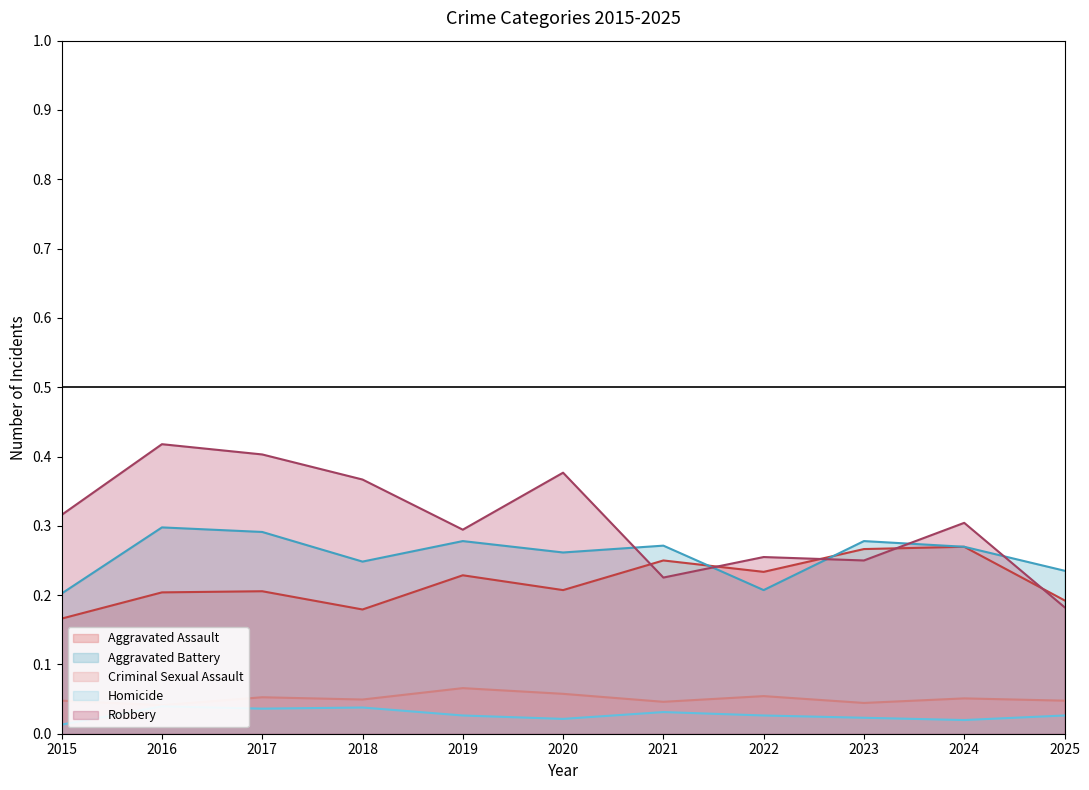

How many data points does each series have?

11